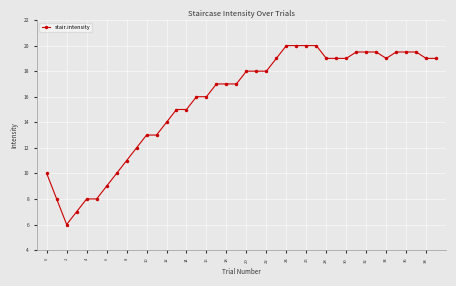

What is the average value?

15.7